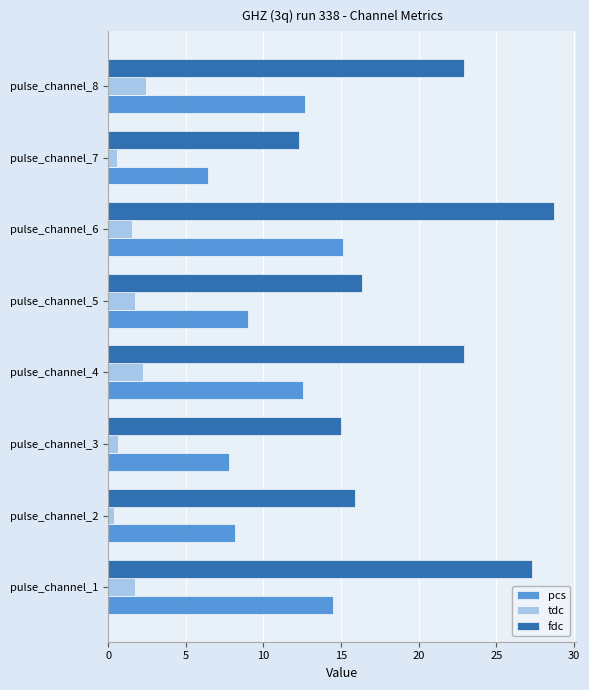

What is the maximum value shown in the chart?

28.7